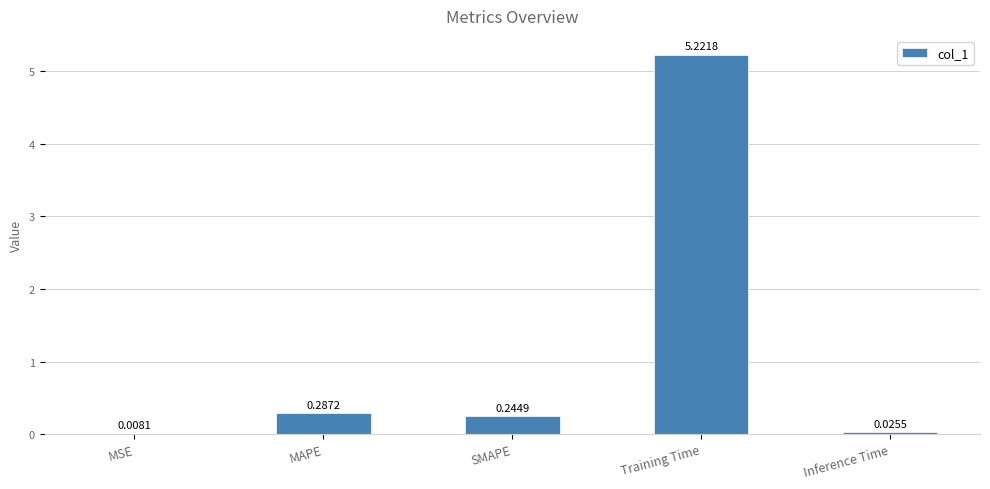

What is the sum of all values?

5.8